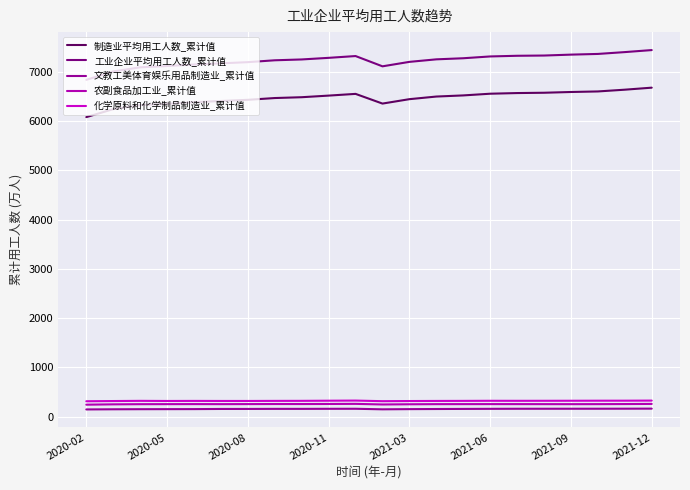

How many lines are shown in the chart?

5